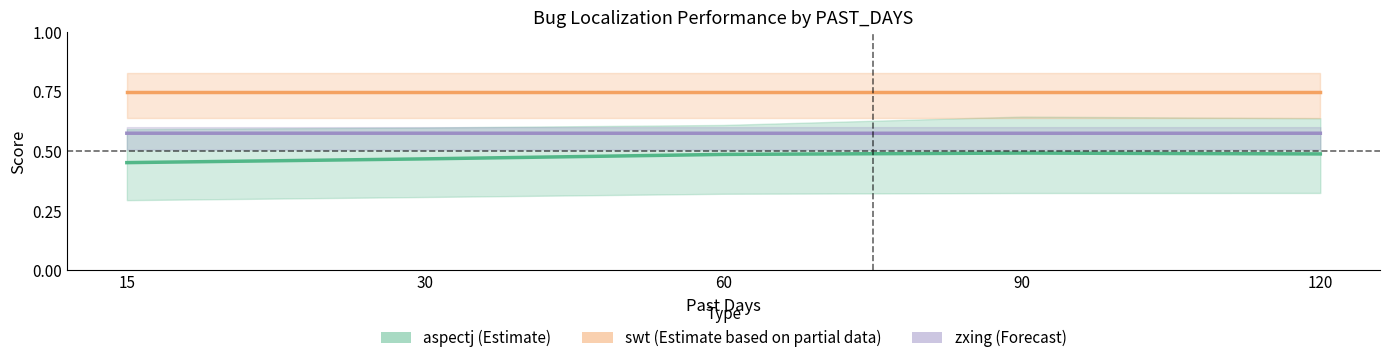

What is the approximate value of aspectj (Estimate) at 90?

0.5